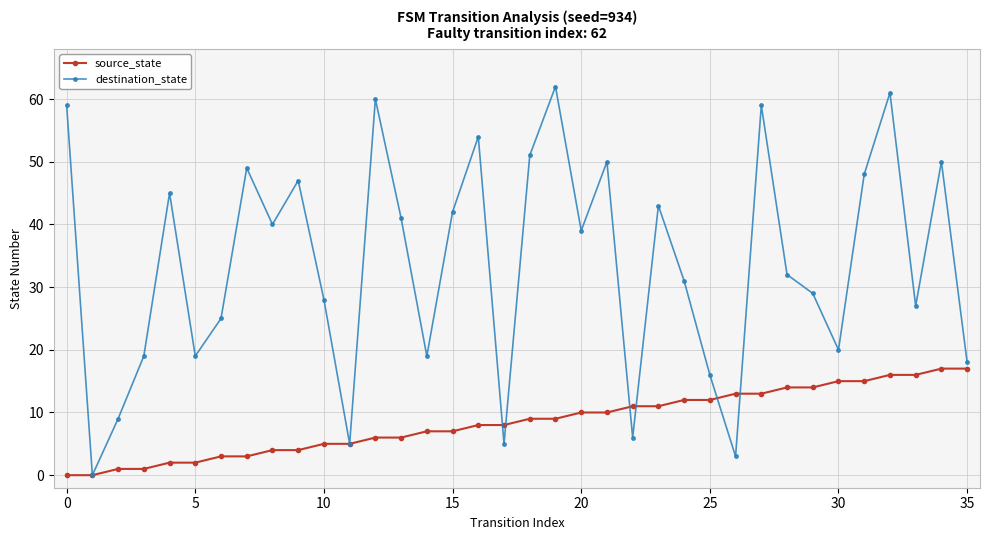

List the series in order of their overall mean, lowest first.

source_state, destination_state